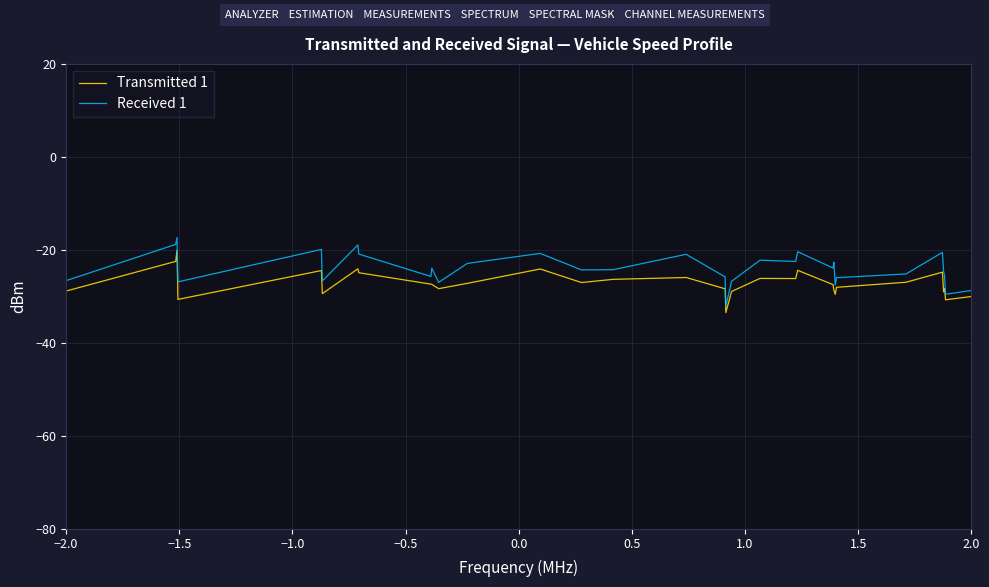

Which series has the largest range (max minus min)?

Received 1